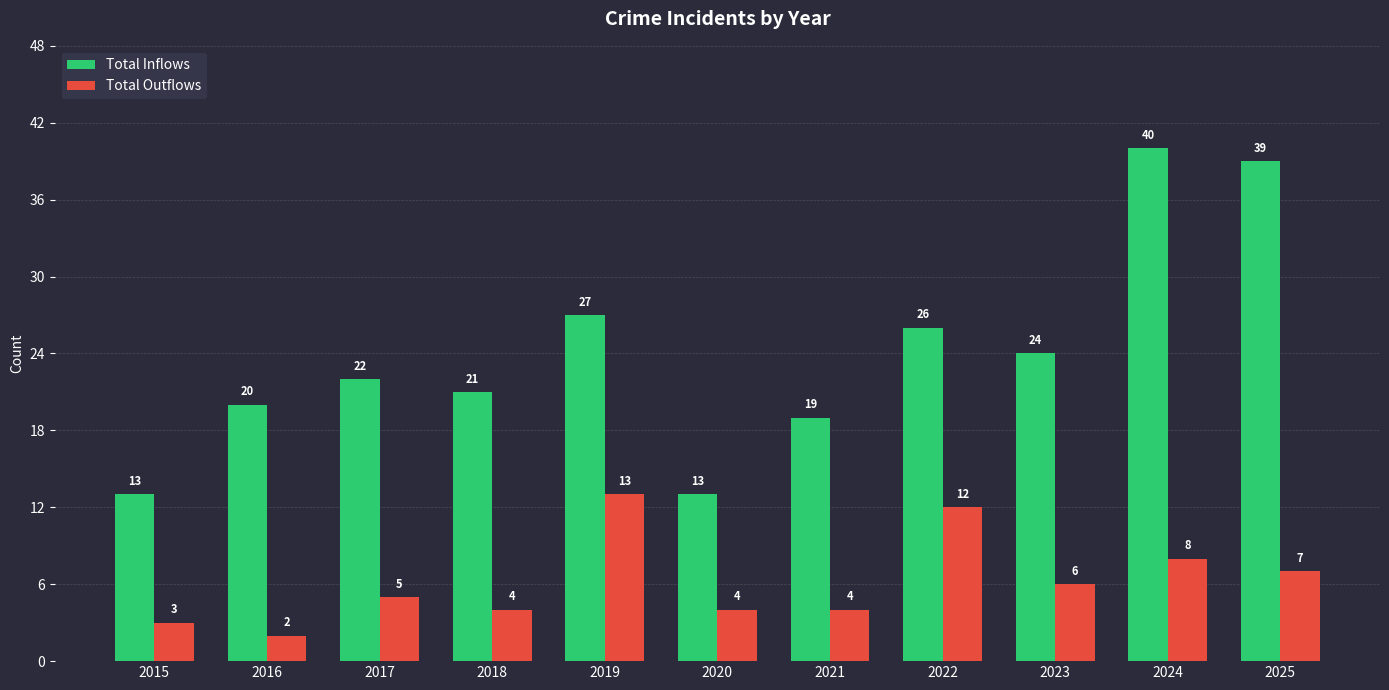

What is the difference between the second highest and minimum values in the Total Outflows series?

10